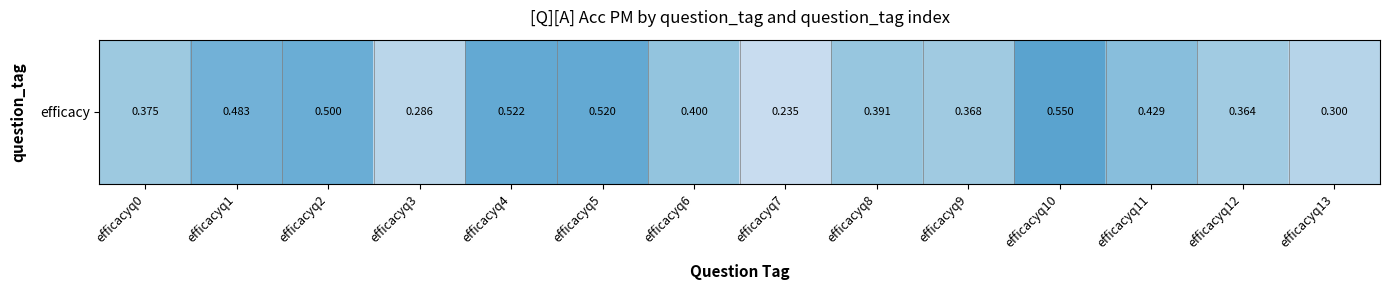

What value does the data have at efficacyq3?

0.3